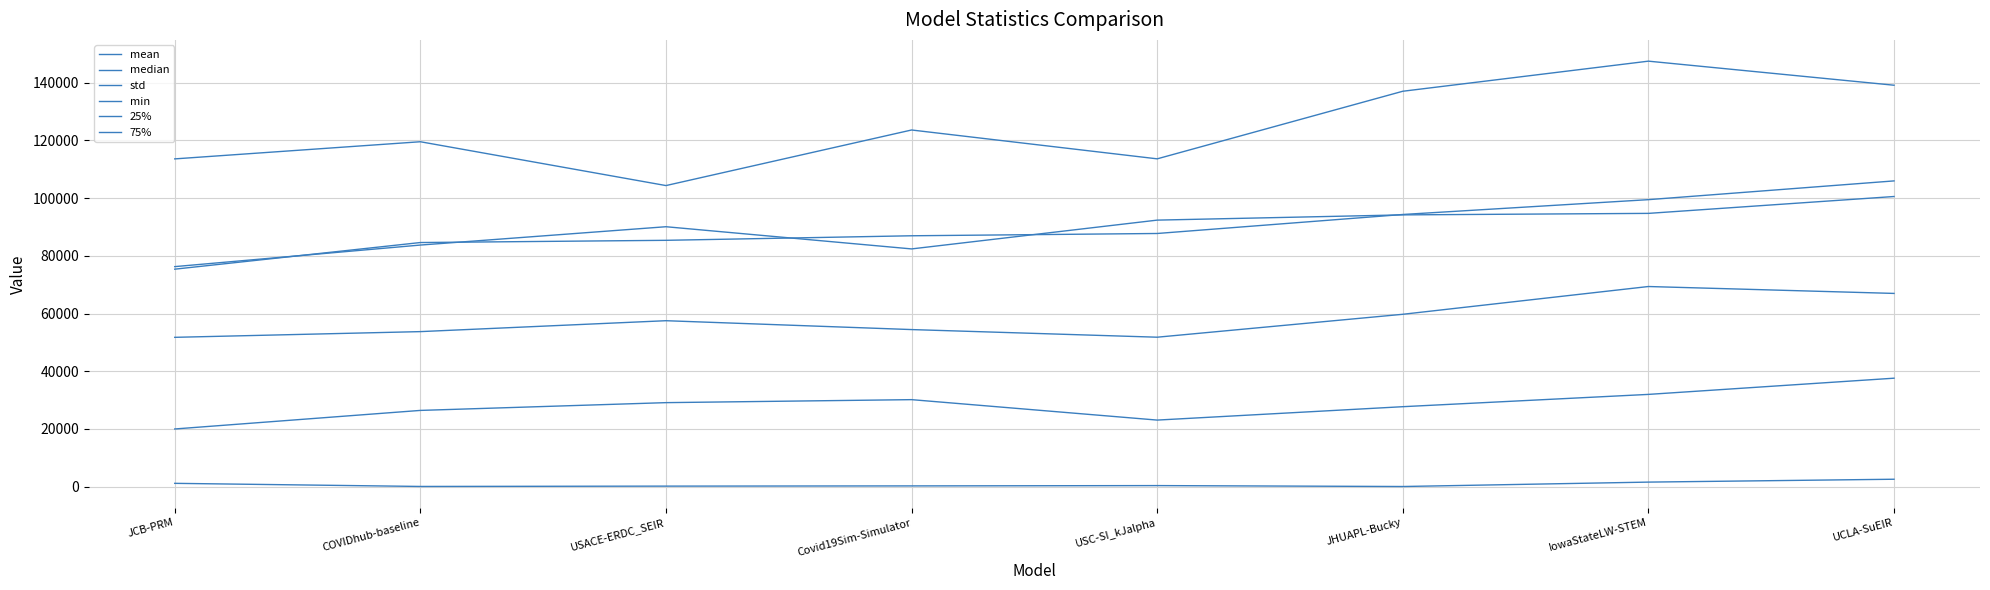

Does the chart have visible grid lines?

Yes